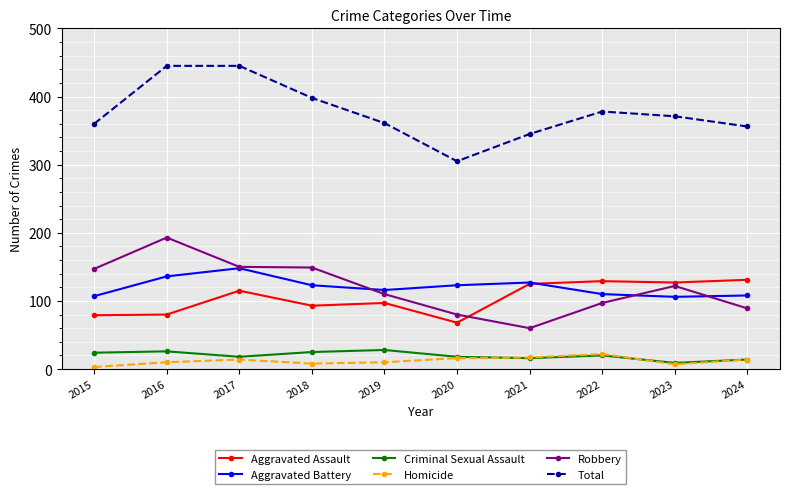

Is the value of Aggravated Assault at 2017 greater than the value of Criminal Sexual Assault at 2023?

Yes